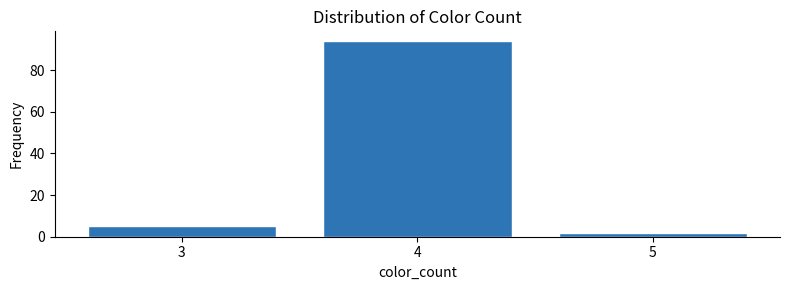

Reading left to right, extract all data points from this chart.

3=5	4=94	5=2